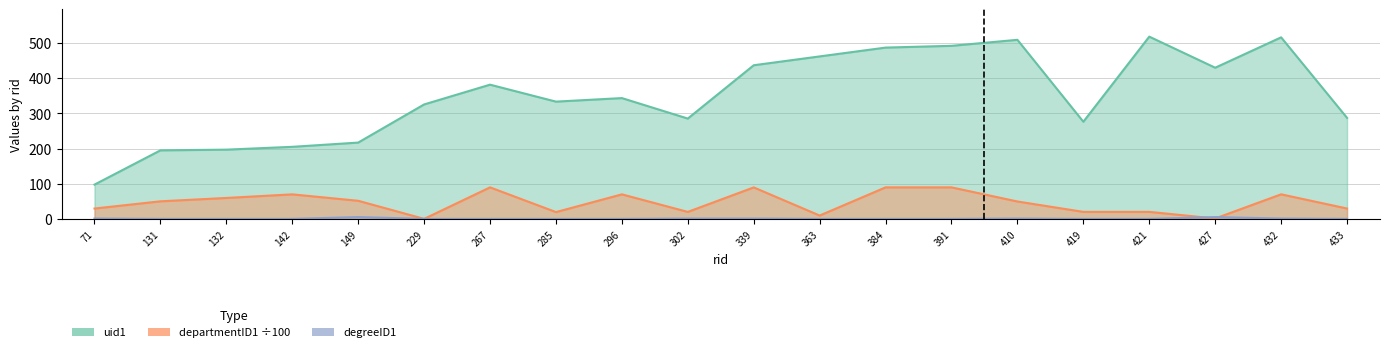

What are all the series names shown in the legend?

uid1, departmentID1, degreeID1